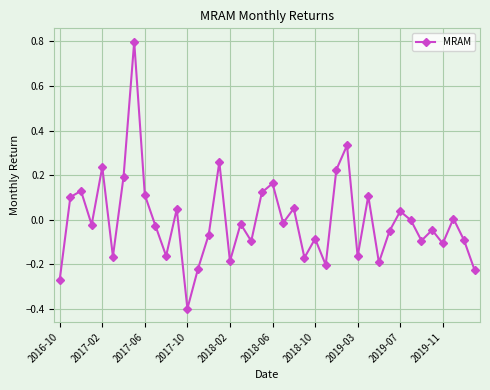

What is the minimum value shown in the chart?

-0.4